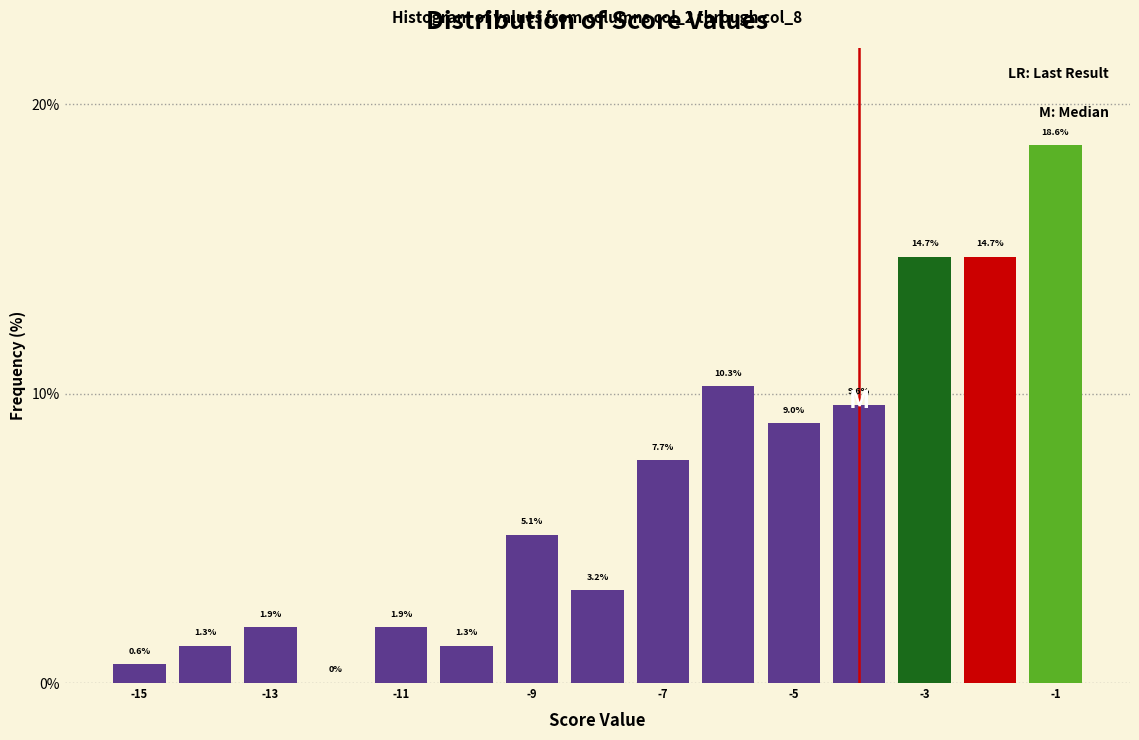

Reading left to right, list every bar in this chart as the range it spans on the x-axis followed by its height. The bar edges are not printed on the chart, so give them approximately, as read against the axis.

-15.5 to -14.5: 0.6
-14.5 to -13.5: 1.3
-13.5 to -12.5: 1.9
-12.5 to -11.5: 0.0
-11.5 to -10.5: 1.9
-10.5 to -9.5: 1.3
-9.5 to -8.5: 5.1
-8.5 to -7.5: 3.2
-7.5 to -6.5: 7.7
-6.5 to -5.5: 10.3
-5.5 to -4.5: 9.0
-4.5 to -3.5: 9.6
-3.5 to -2.5: 14.7
-2.5 to -1.5: 14.7
-1.5 to -0.5: 18.6